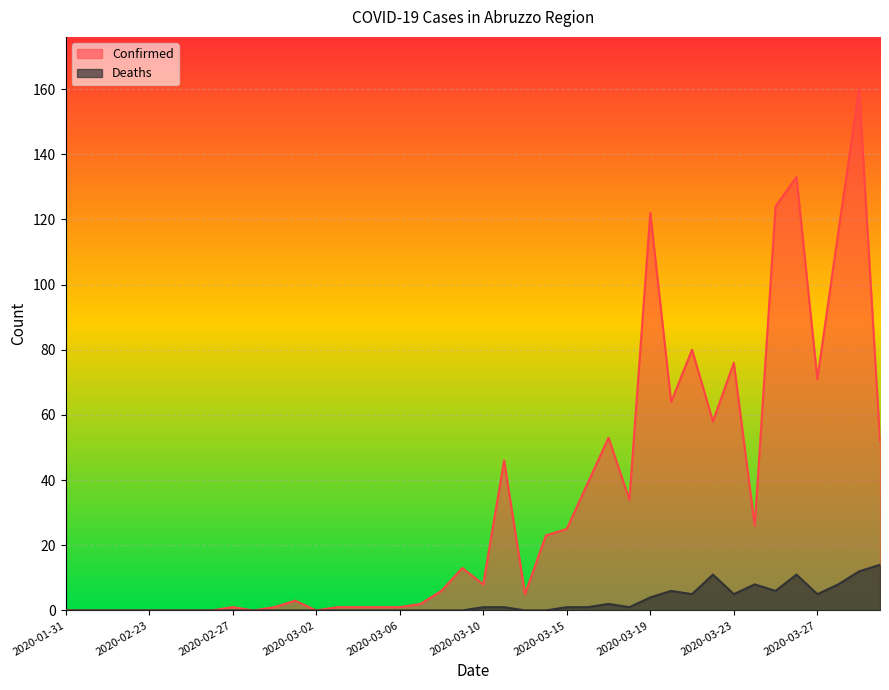

Reading right to left, extract all data points from this chart.

Confirmed: 2020-03-30=52	2020-03-29=160	2020-03-28=116	2020-03-27=71	2020-03-26=133	2020-03-25=124	2020-03-24=26	2020-03-23=76	2020-03-22=58	2020-03-21=80	2020-03-20=64	2020-03-19=122	2020-03-18=34	2020-03-17=53	2020-03-16=39	2020-03-15=25	2020-03-14=23	2020-03-13=5	2020-03-12=46	2020-03-10=8	2020-03-09=13	2020-03-08=6	2020-03-07=2	2020-03-06=1	2020-03-05=1	2020-03-04=1	2020-03-03=1	2020-03-02=0	2020-03-01=3	2020-02-29=1	2020-02-28=0	2020-02-27=1	2020-02-26=0	2020-02-25=0	2020-02-24=0	2020-02-23=0	2020-02-22=0	2020-02-21=0	2020-02-06=0	2020-01-31=0
Deaths: 2020-03-30=14	2020-03-29=12	2020-03-28=8	2020-03-27=5	2020-03-26=11	2020-03-25=6	2020-03-24=8	2020-03-23=5	2020-03-22=11	2020-03-21=5	2020-03-20=6	2020-03-19=4	2020-03-18=1	2020-03-17=2	2020-03-16=1	2020-03-15=1	2020-03-14=0	2020-03-13=0	2020-03-12=1	2020-03-10=1	2020-03-09=0	2020-03-08=0	2020-03-07=0	2020-03-06=0	2020-03-05=0	2020-03-04=0	2020-03-03=0	2020-03-02=0	2020-03-01=0	2020-02-29=0	2020-02-28=0	2020-02-27=0	2020-02-26=0	2020-02-25=0	2020-02-24=0	2020-02-23=0	2020-02-22=0	2020-02-21=0	2020-02-06=0	2020-01-31=0